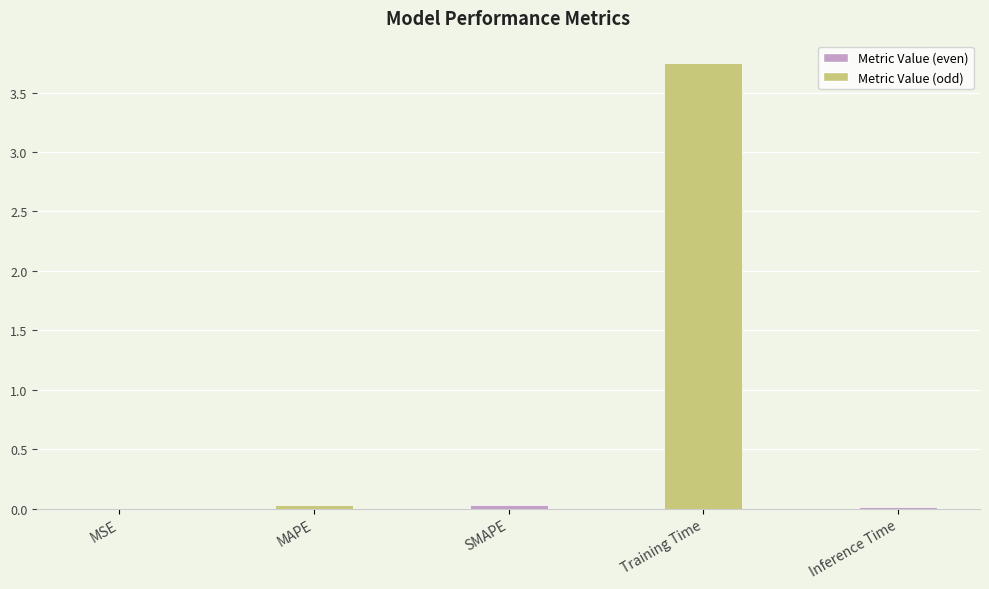

True or false: the data shows 0.0 at MSE.

True